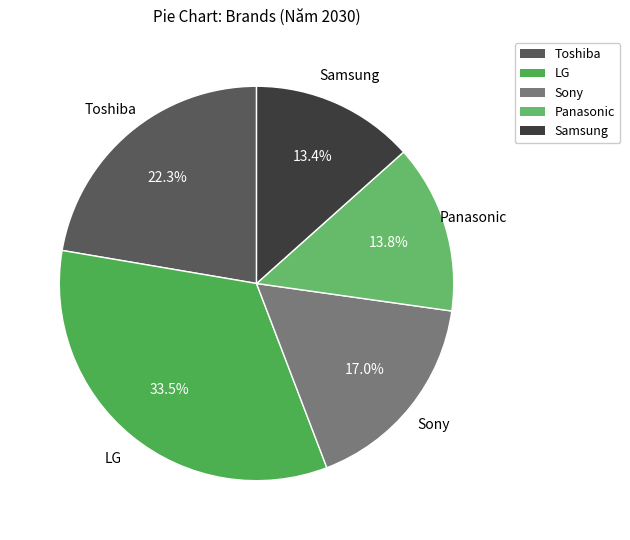

To the nearest percent, what is the difference between the largest and smallest slice percentages?

20%